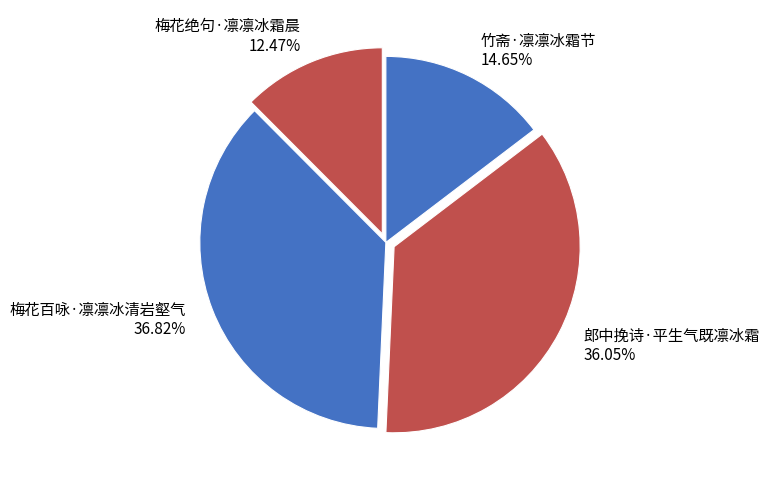

To the nearest percent, what is the difference between the largest and smallest slice percentages?

24%